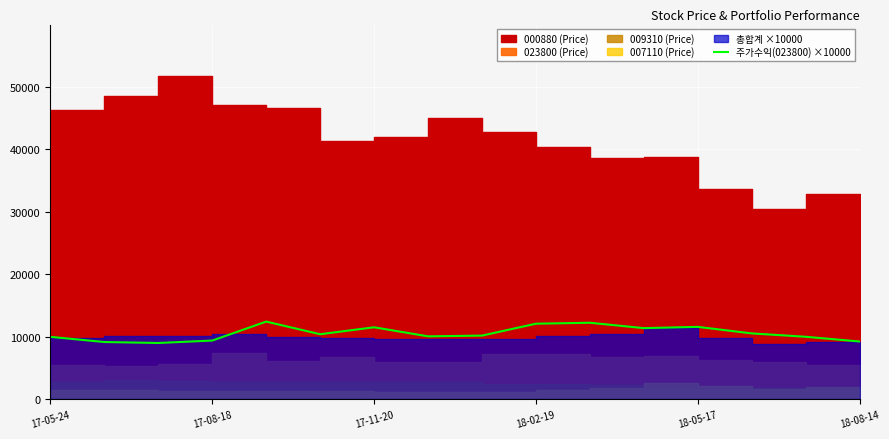

What is the highest value of the 주가수익(023800) ×10000 series?

12445.0